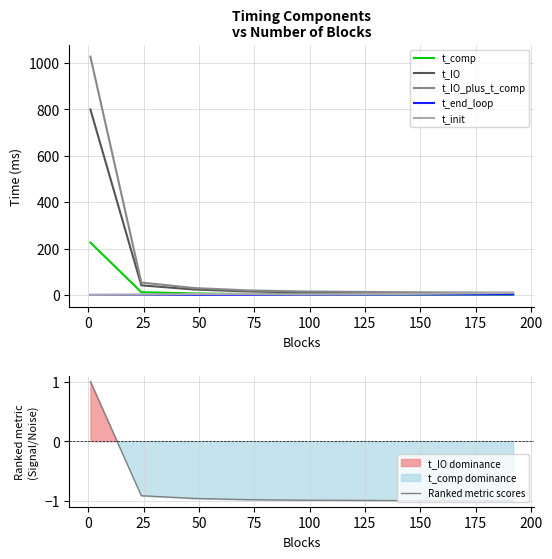

What is the lowest value of the Ranked metric scores series?

-1.0